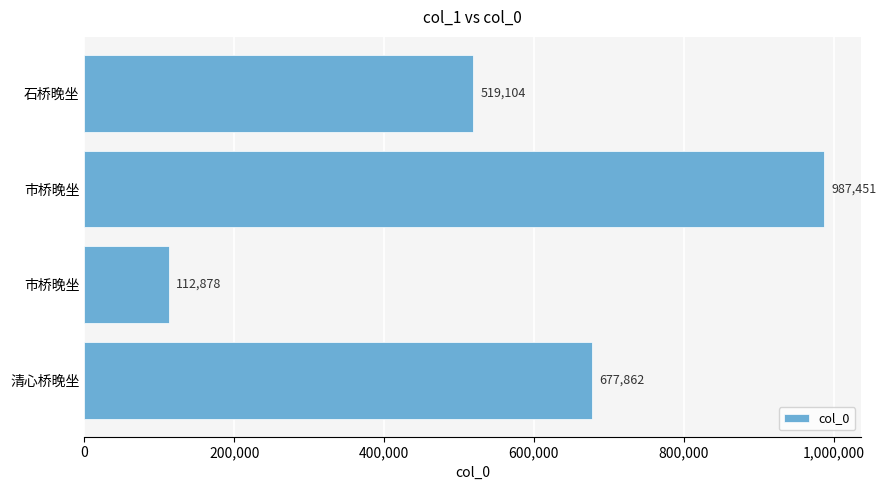

How many bars are there in total?

4